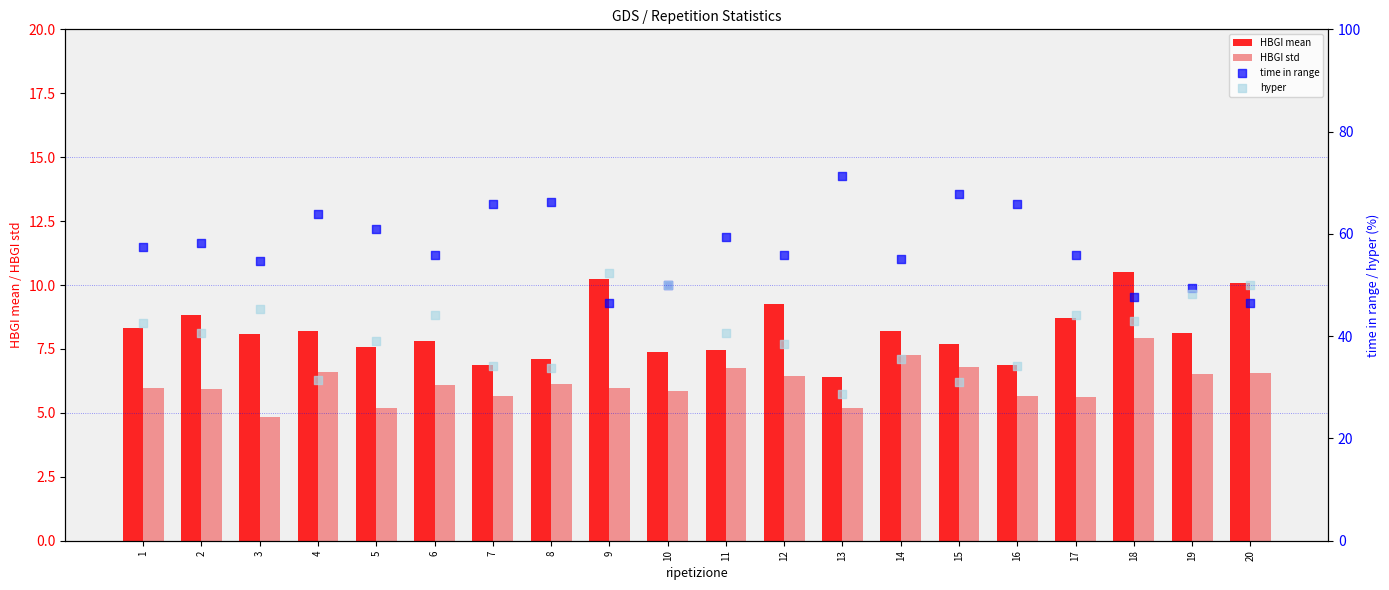

Which series contains the lowest Y value?

HBGI std